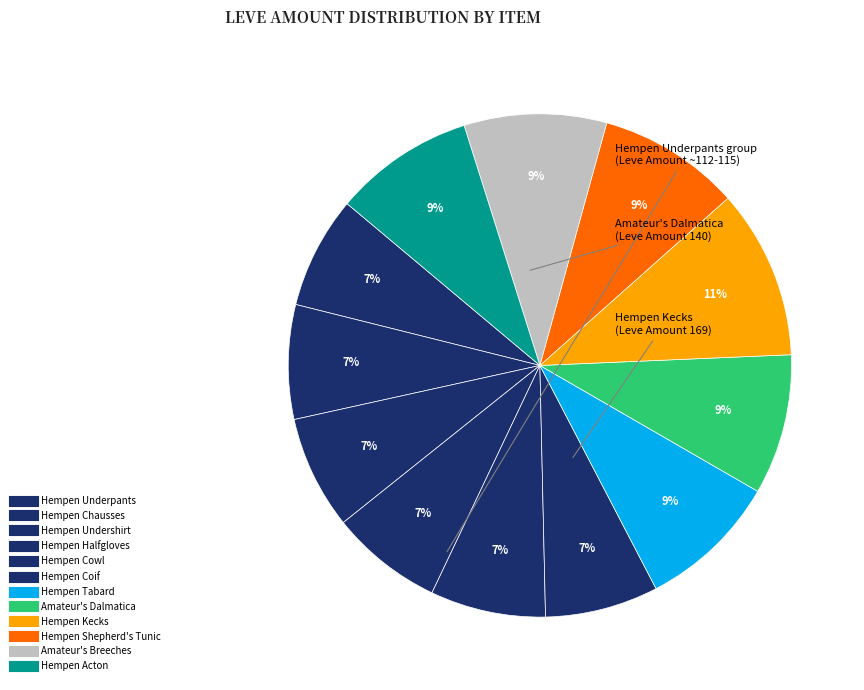

How many segments does this pie chart have?

12